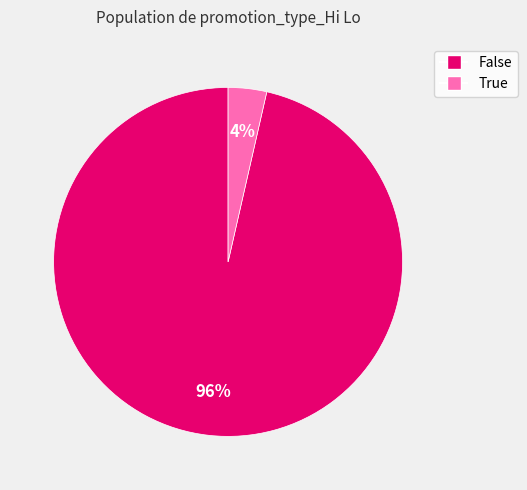

Is there any slice that represents more than half of the pie?

Yes